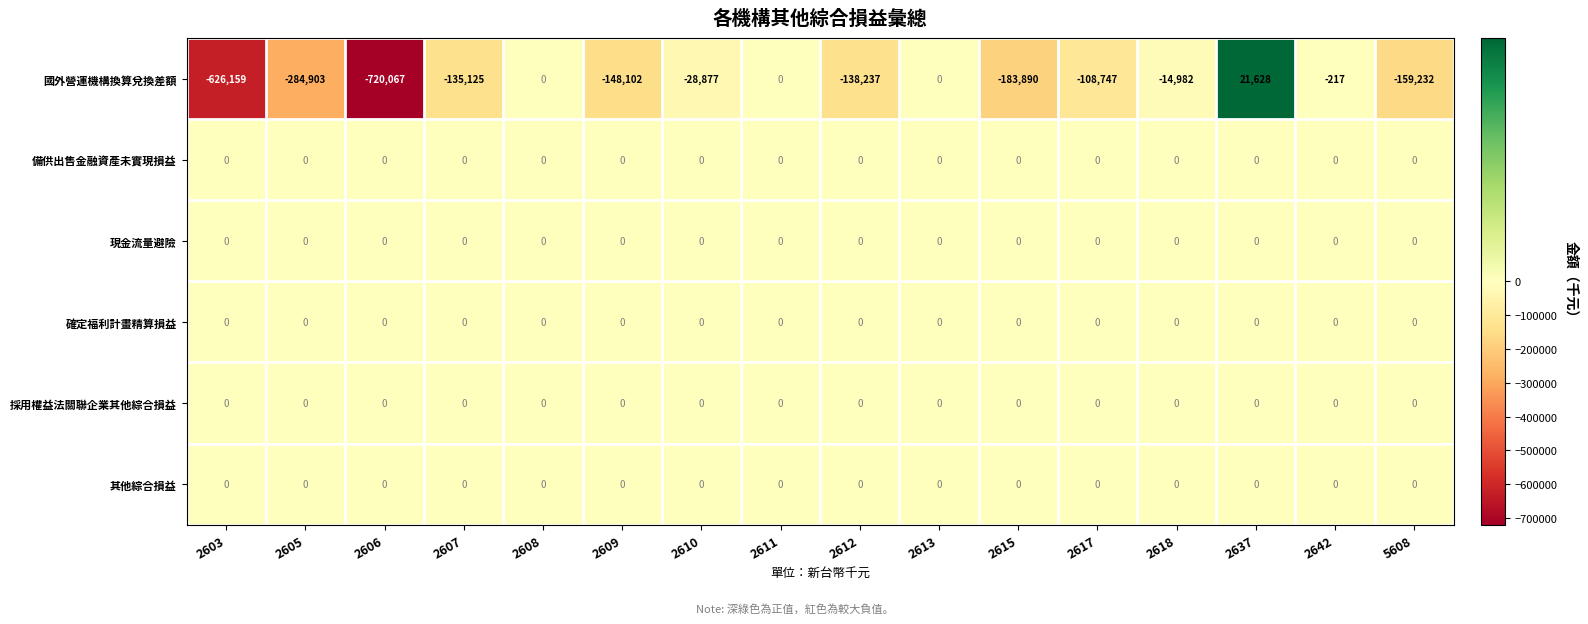

Which label corresponds to the smallest value in the chart?

2606